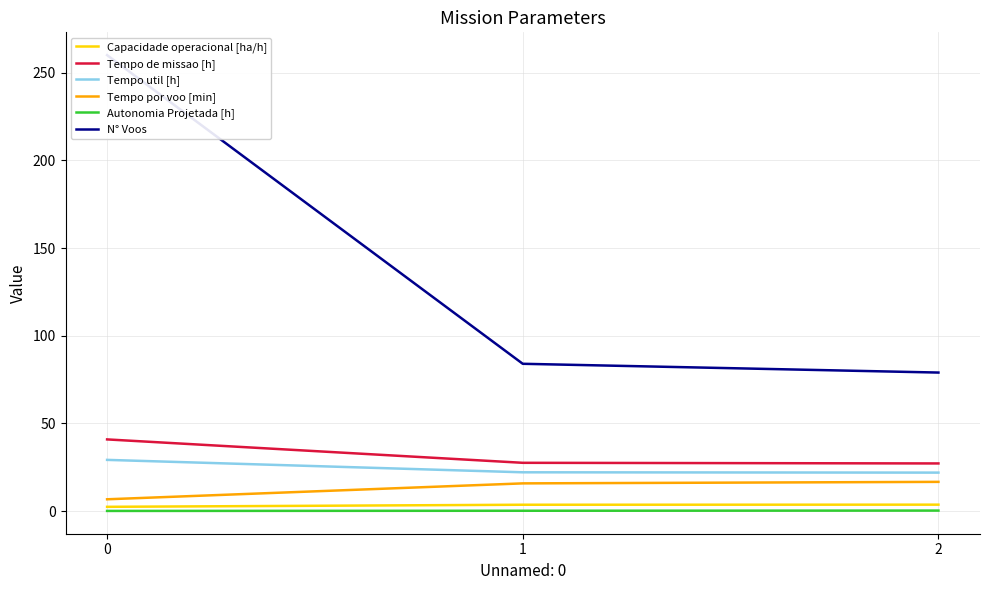

Reading left to right, list all the values displayed in this chart.

Capacidade operacional [ha/h]: 2.4	3.6	3.7
Tempo de missao [h]: 40.9	27.5	27.2
Tempo util [h]: 29.2	22.1	21.9
Tempo por voo [min]: 6.7	15.8	16.7
Autonomia Projetada [h]: 0.1	0.2	0.3
N° Voos: 260.0	84.0	79.0